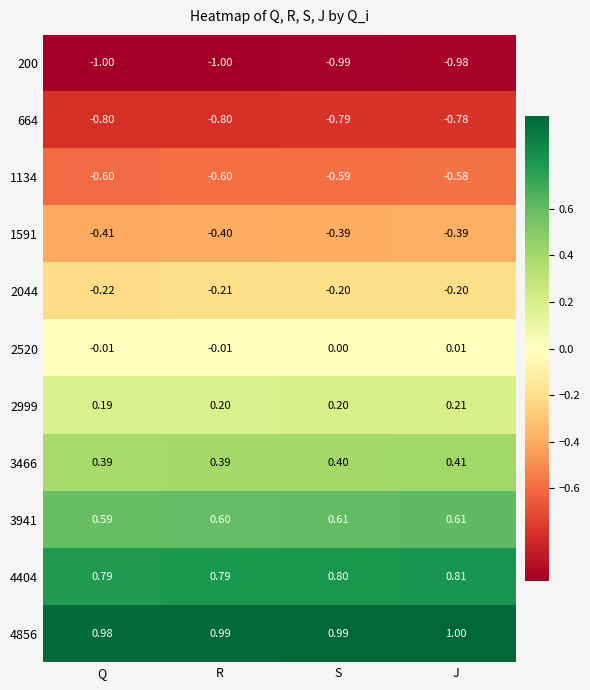

At which category does the chart reach its peak across all series?

J